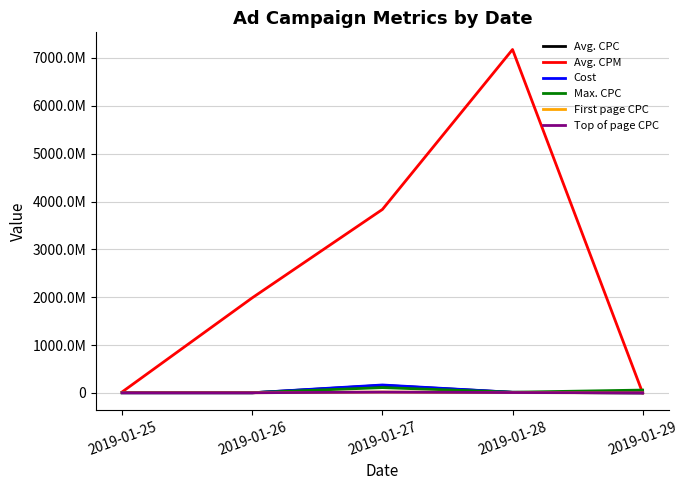

What is the difference between the Max. CPC values at 2019-01-29 and 2019-01-27?

51460000